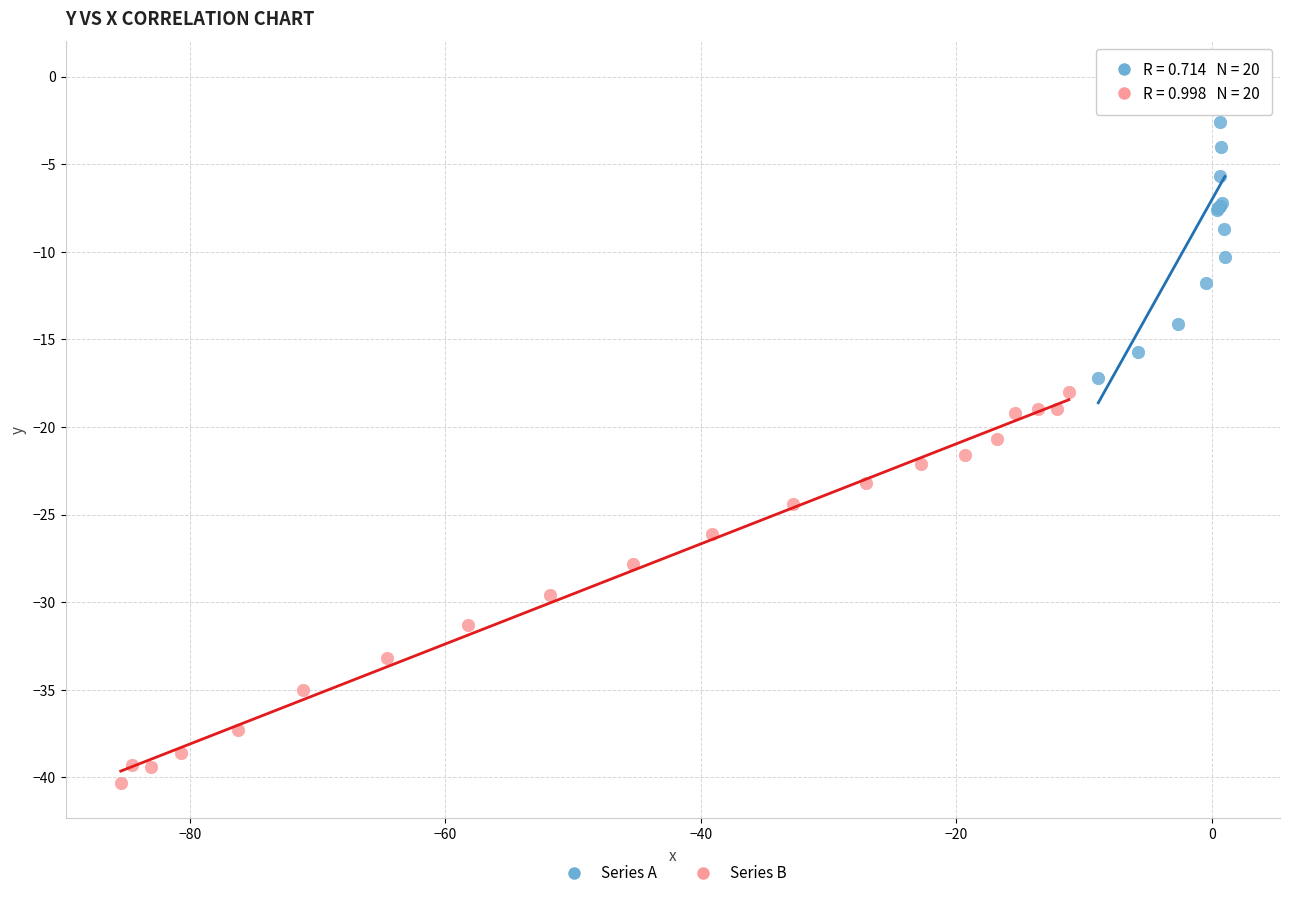

What are all the series names shown in the legend?

Series A, Series B